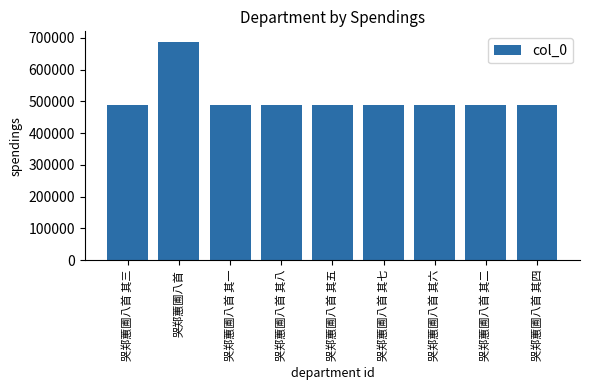

How many series are shown in this chart?

1